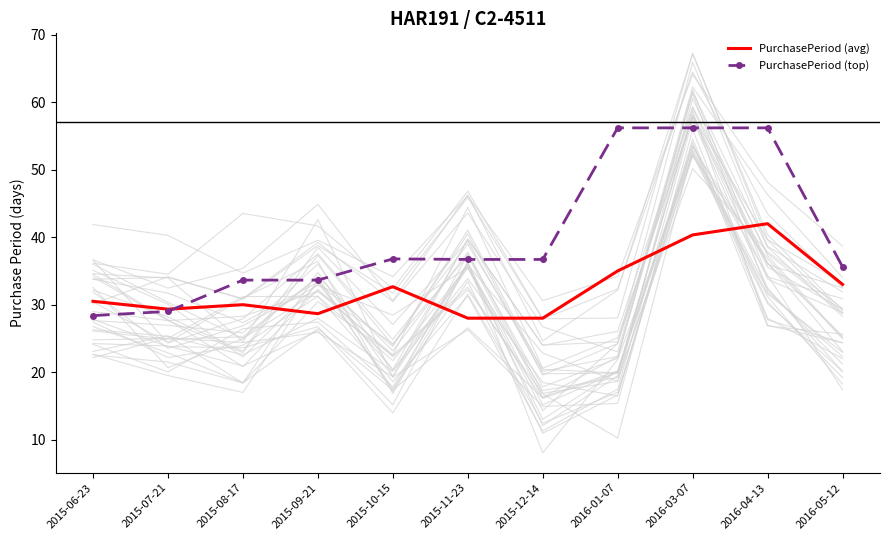

Between which two adjacent categories do PurchasePeriod (top) and PurchasePeriod (avg) first intersect?

2015-07-21 and 2015-08-17